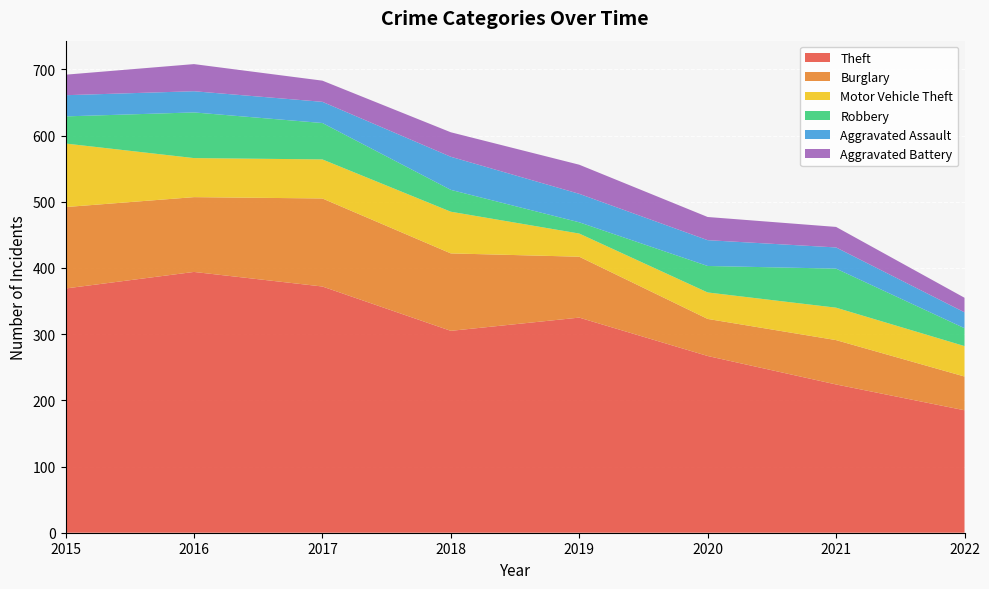

Reading left to right, extract all data points from this chart.

Theft: 369	394	372	305	325	267	224	185
Burglary: 123	113	133	117	92	56	67	51
Motor Vehicle Theft: 96	59	59	63	35	40	49	46
Robbery: 41	69	55	33	17	40	59	27
Aggravated Assault: 32	32	32	50	43	39	32	24
Aggravated Battery: 31	41	32	37	44	35	31	22